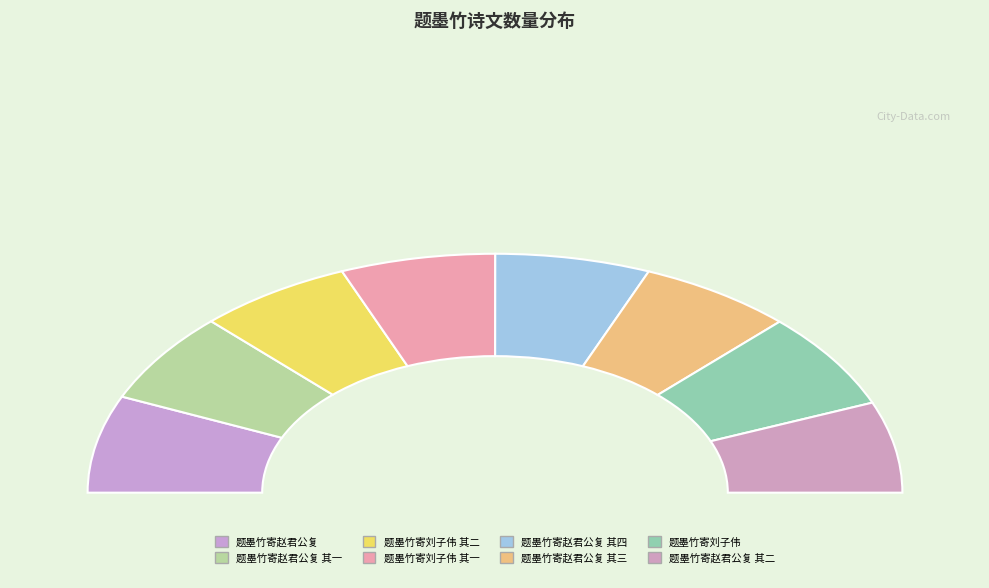

Approximately how many times larger is the value at 题墨竹寄赵君公复 其一 compared to 题墨竹寄赵君公复?

0.9